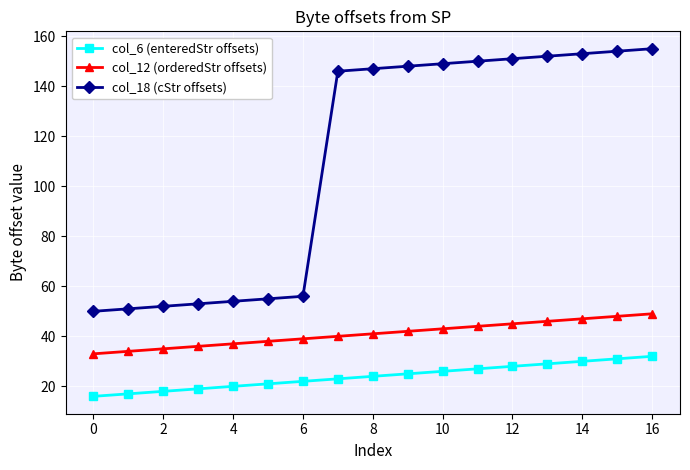

Does the chart have visible grid lines?

Yes